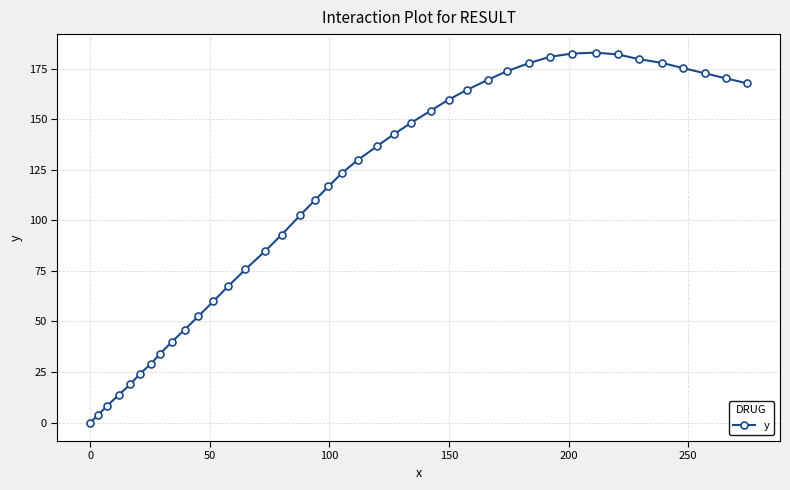

How many categories are shown in the chart?

40